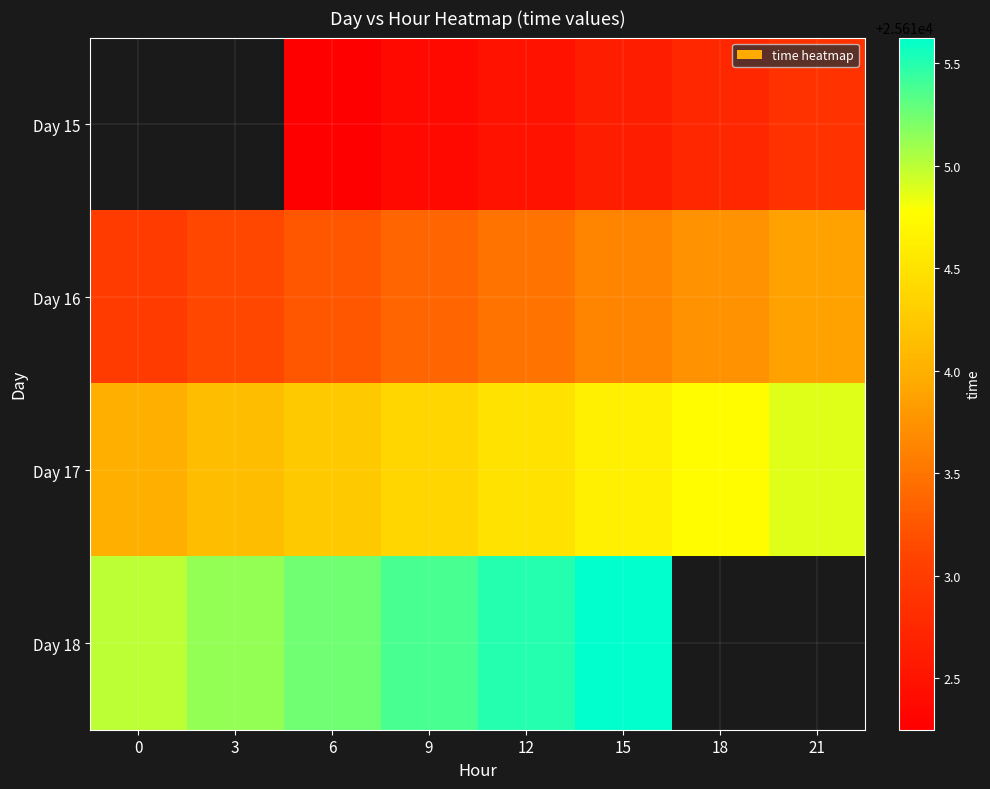

Rank the categories by Day 18 value from lowest to highest.

0, 3, 6, 9, 12, 15, 18, 21